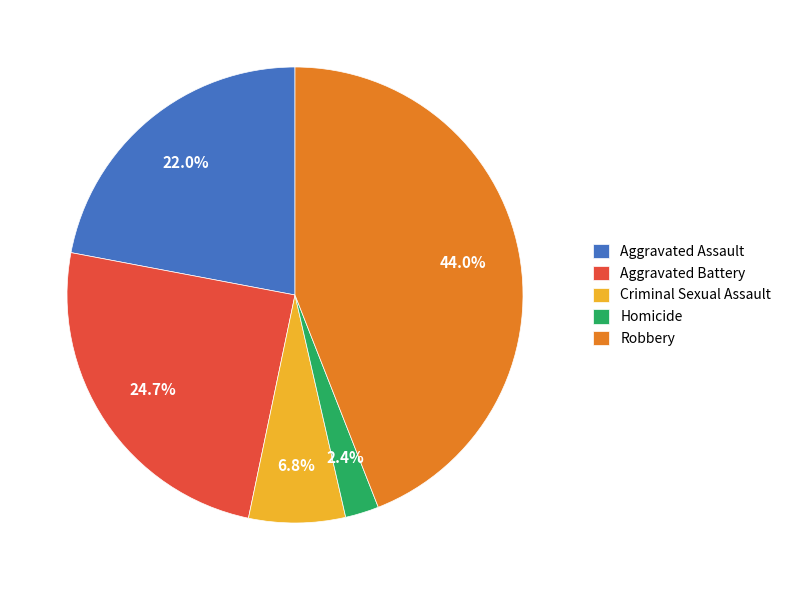

How many slices are in this pie chart?

5